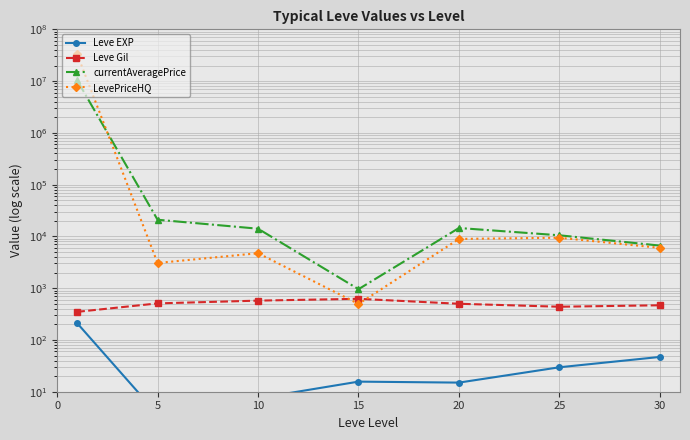

In LevePriceHQ, how many points are lower than both neighbors (excluding endpoints)?

2